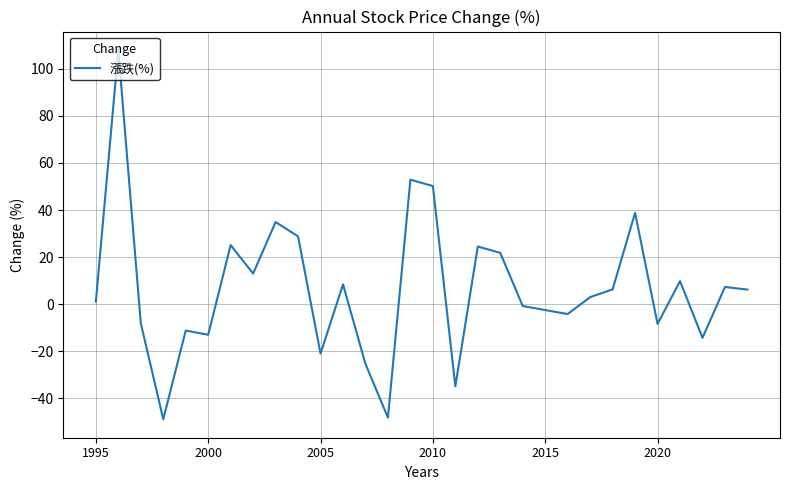

Is this an area chart (filled region under the line)?

No